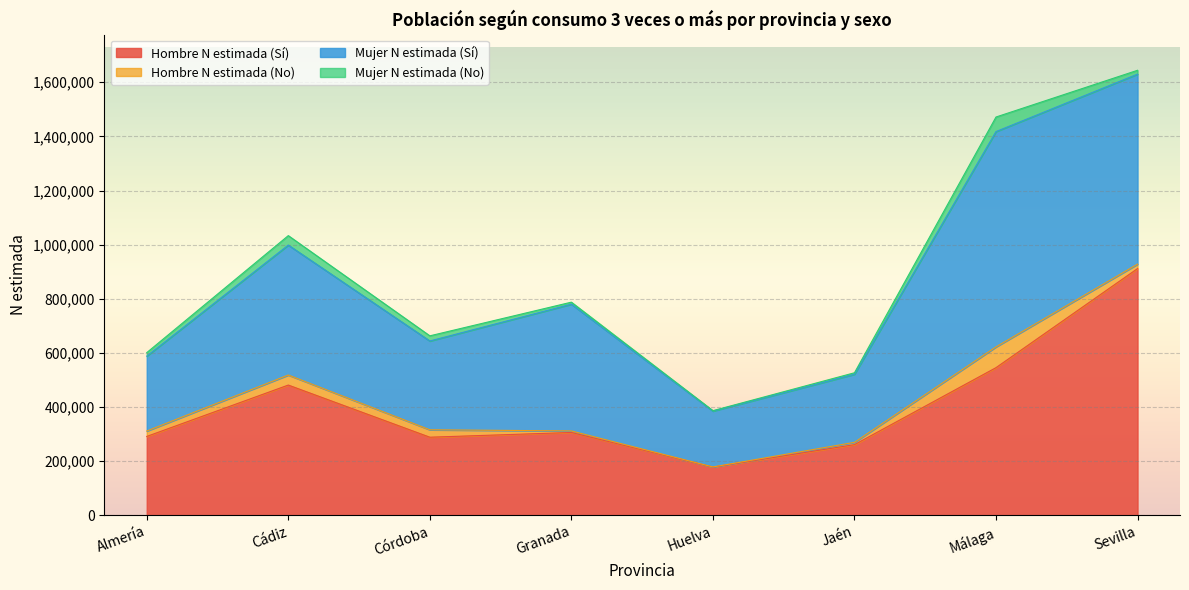

How many values in the Hombre N estimada (Sí) series are below 306122?

4